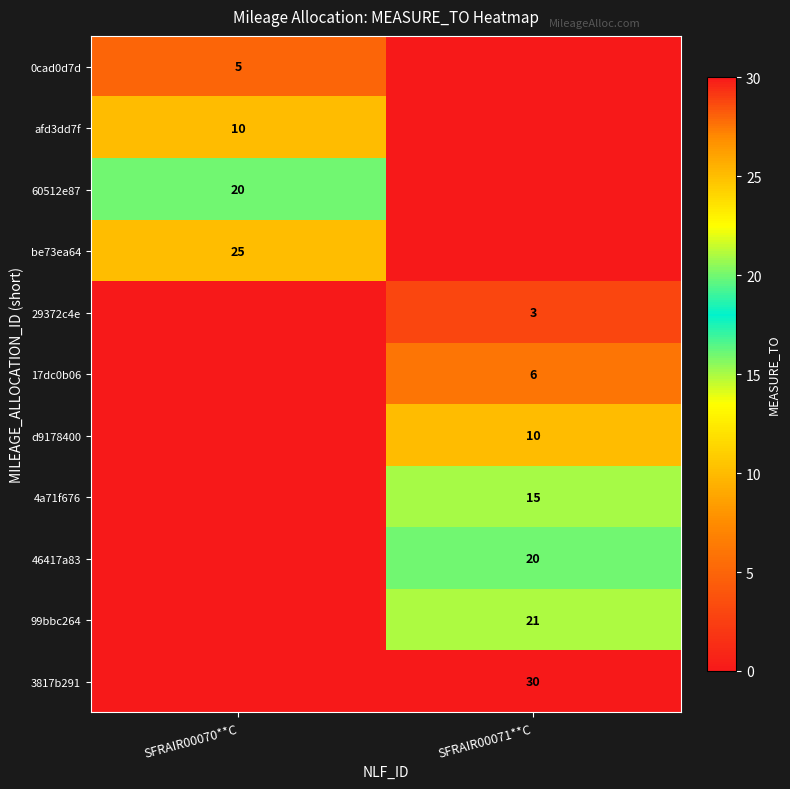

The value of be73ea64 at SFRAIR00070**C is 25. True or false?

True